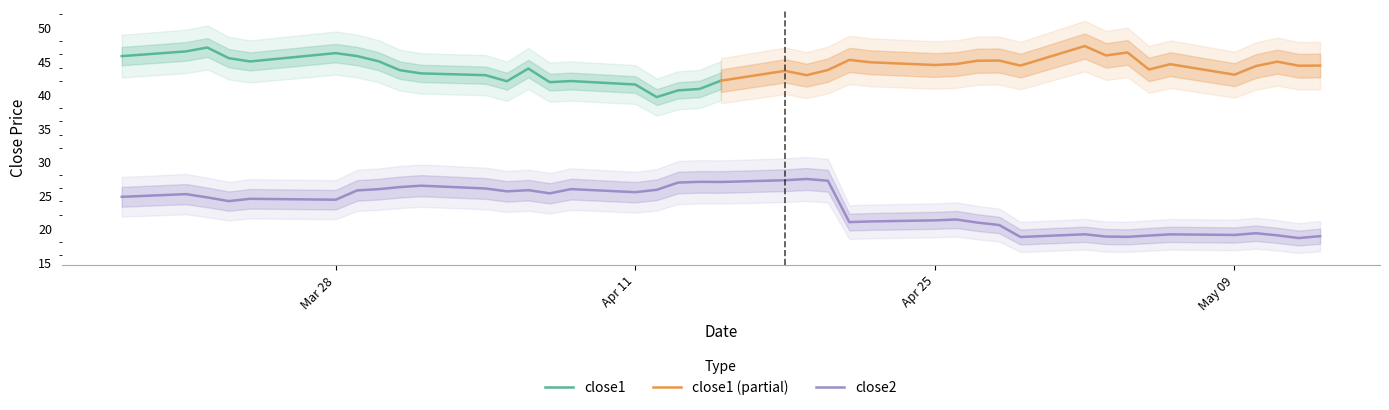

What is the maximum value for close2?

27.4